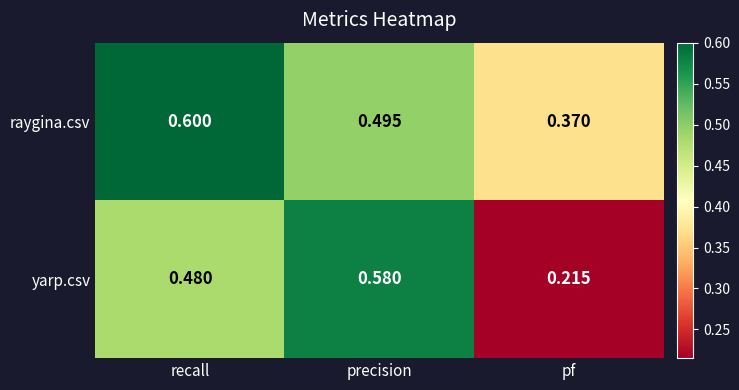

Which series has the largest total across all categories?

raygina.csv